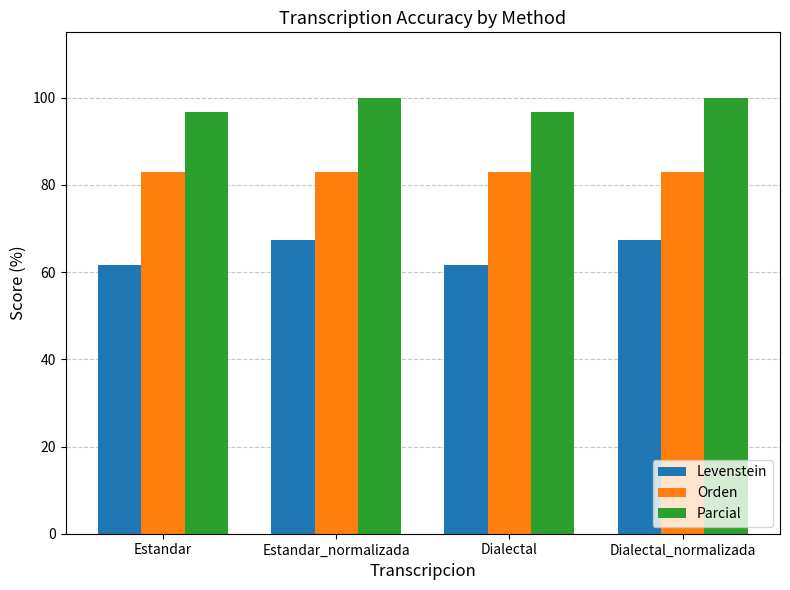

What is the difference between the highest and lowest values at Dialectal?

35.0